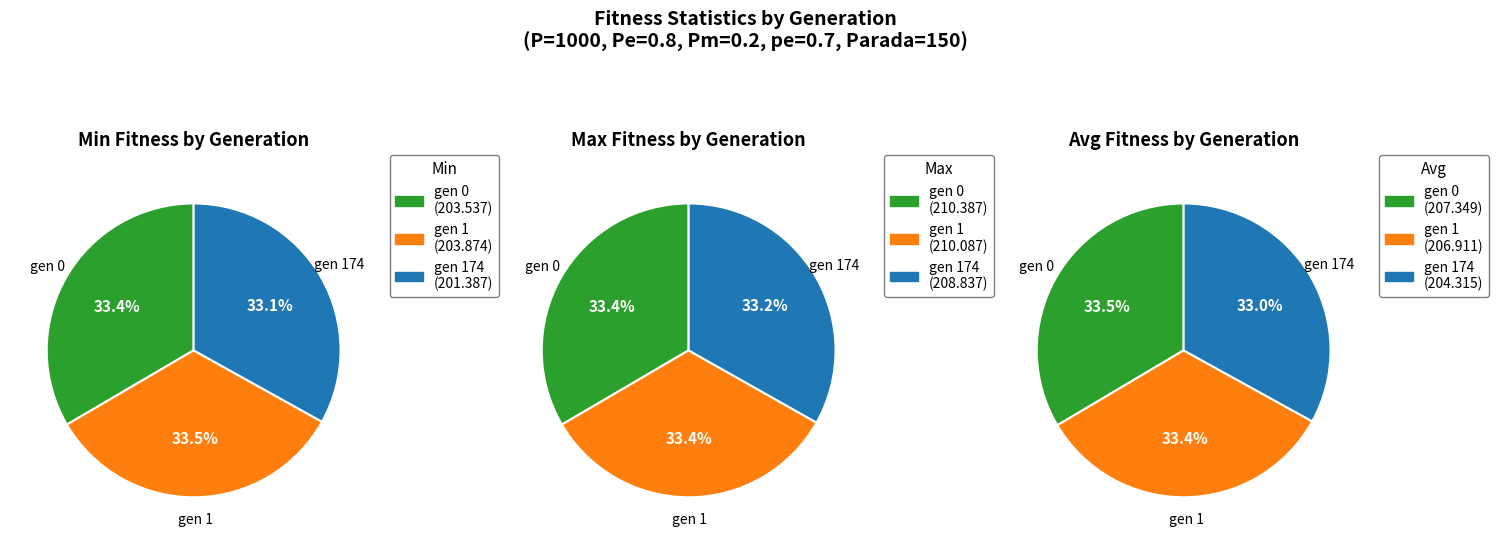

To the nearest percent, what is the combined percentage of gen 1 and gen 0?

67%